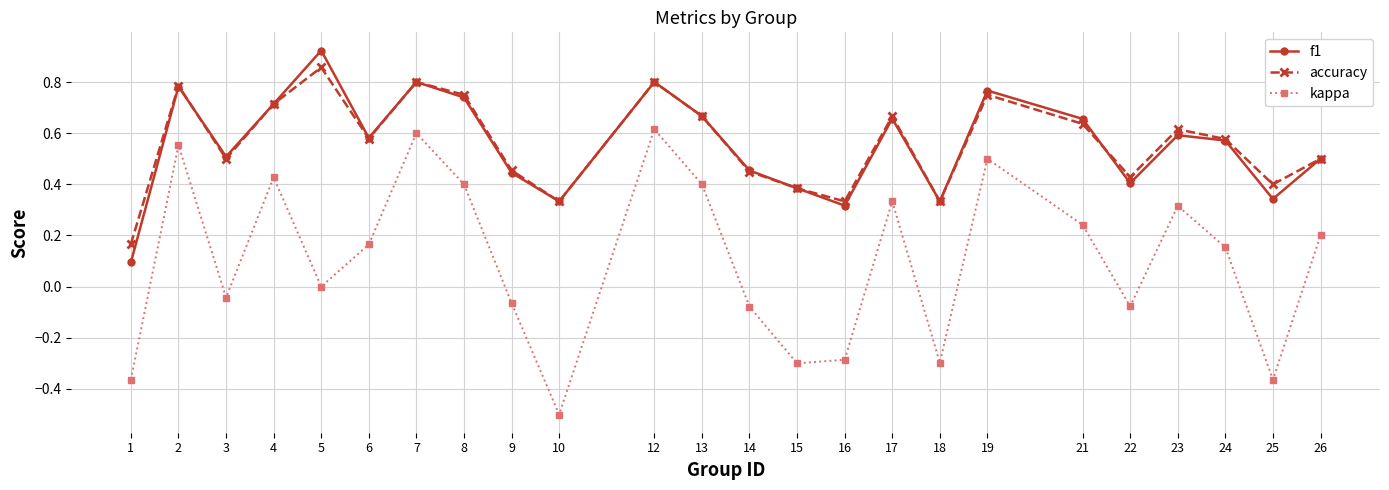

Does the chart display data point markers on the line(s)?

Yes